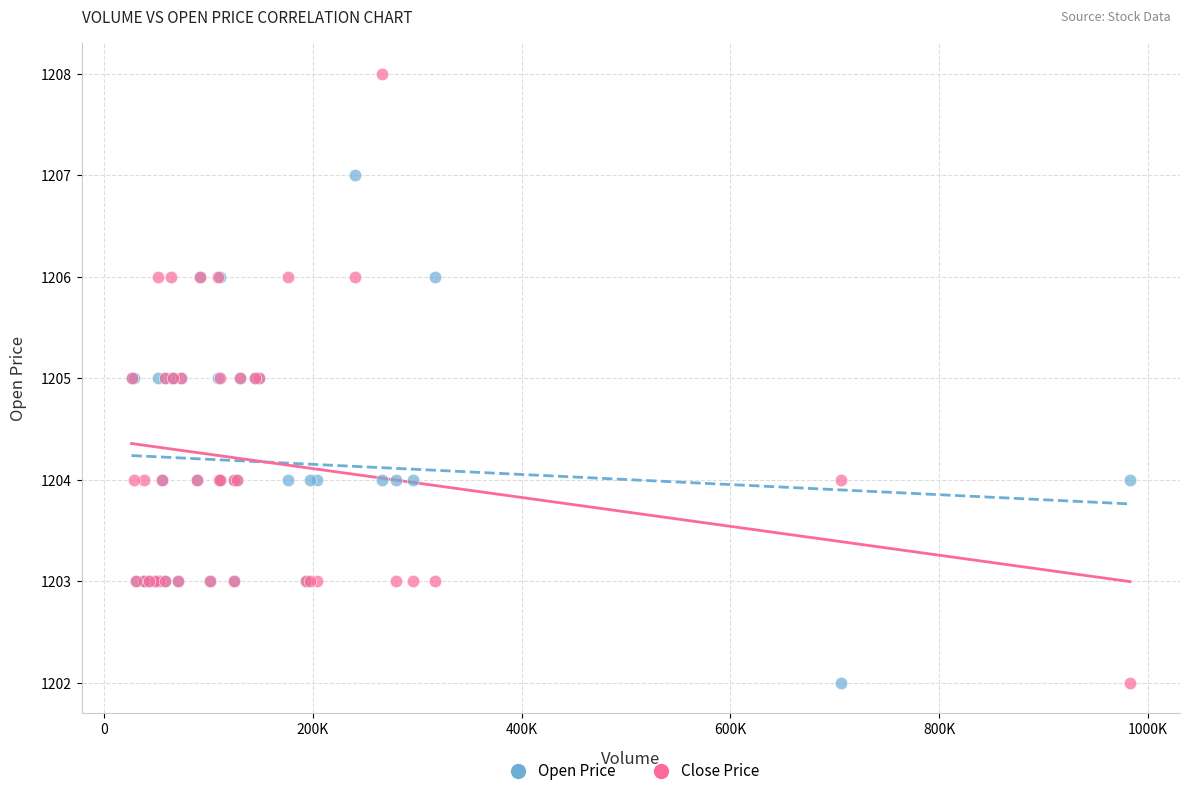

Which series reaches the maximum Y coordinate?

Close Price